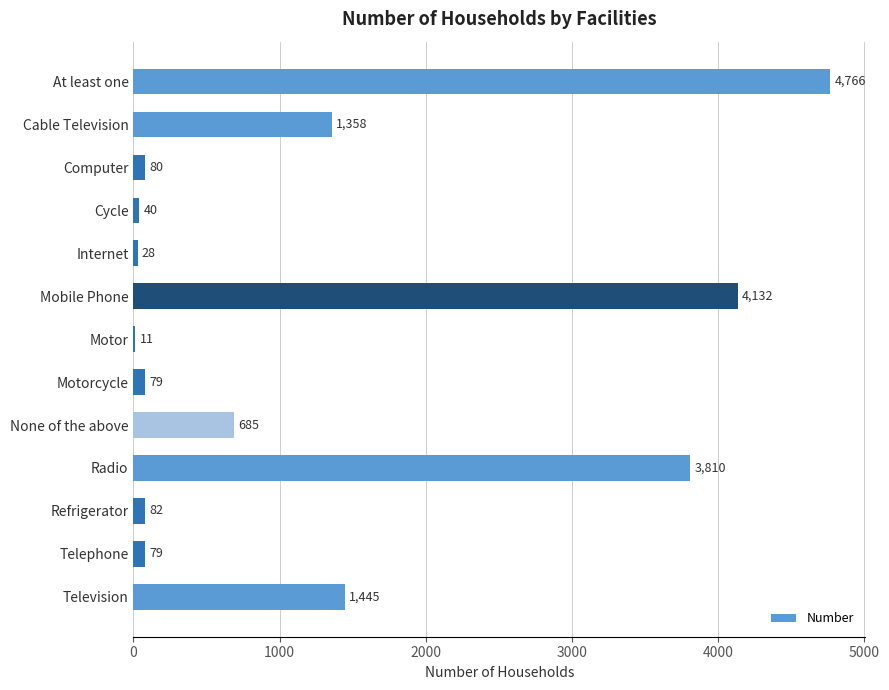

Approximately how many times larger is the value at None of the above compared to Cable Television?

0.5